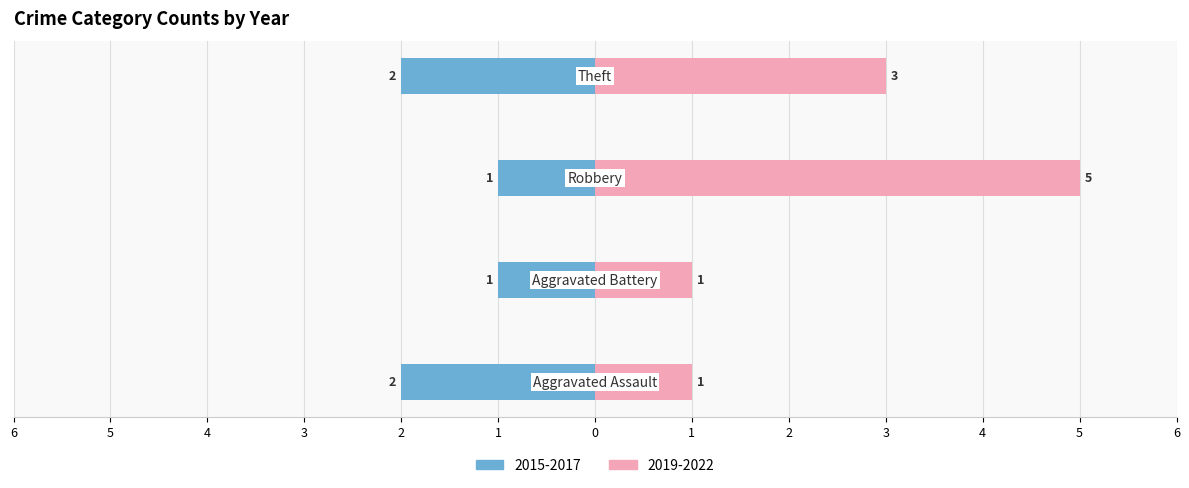

What are all the series names shown in the legend?

Left (2015-2017), Right (2019-2022)